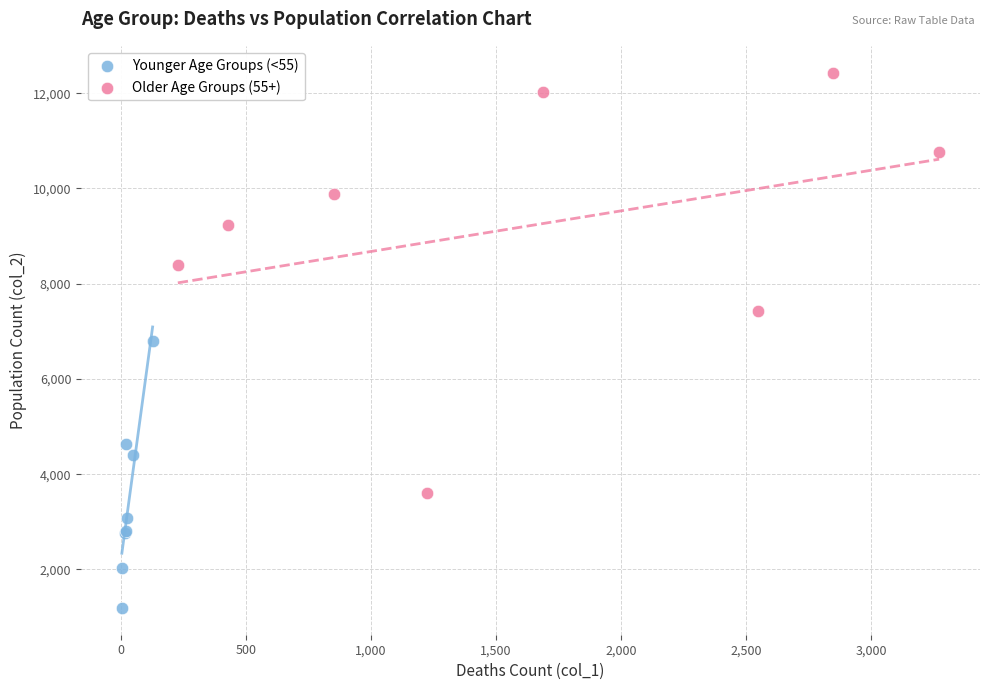

Which series reaches the maximum Y coordinate?

Older Age Groups (55+)